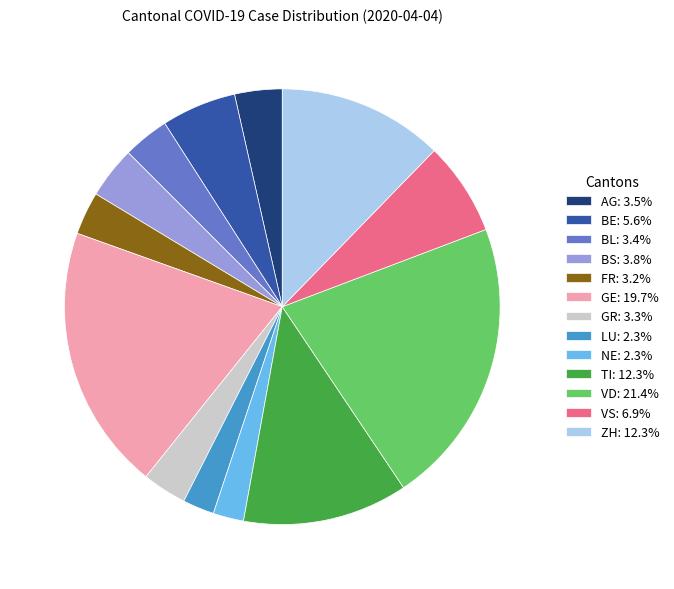

How many slices are in this pie chart?

13